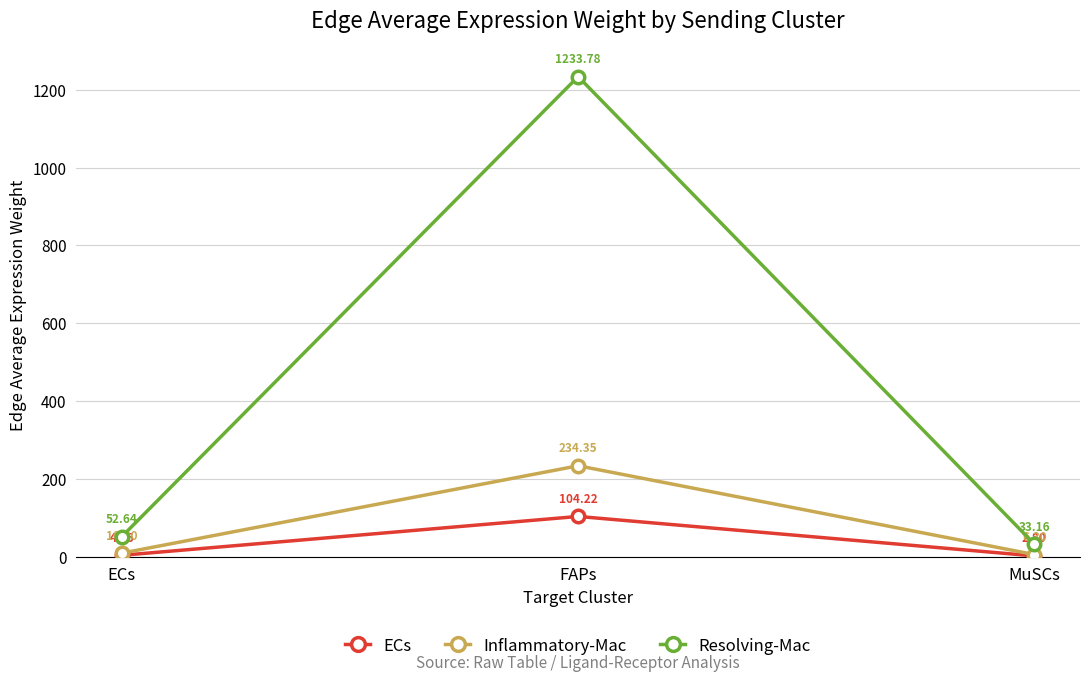

What position from the right is ECs?

3